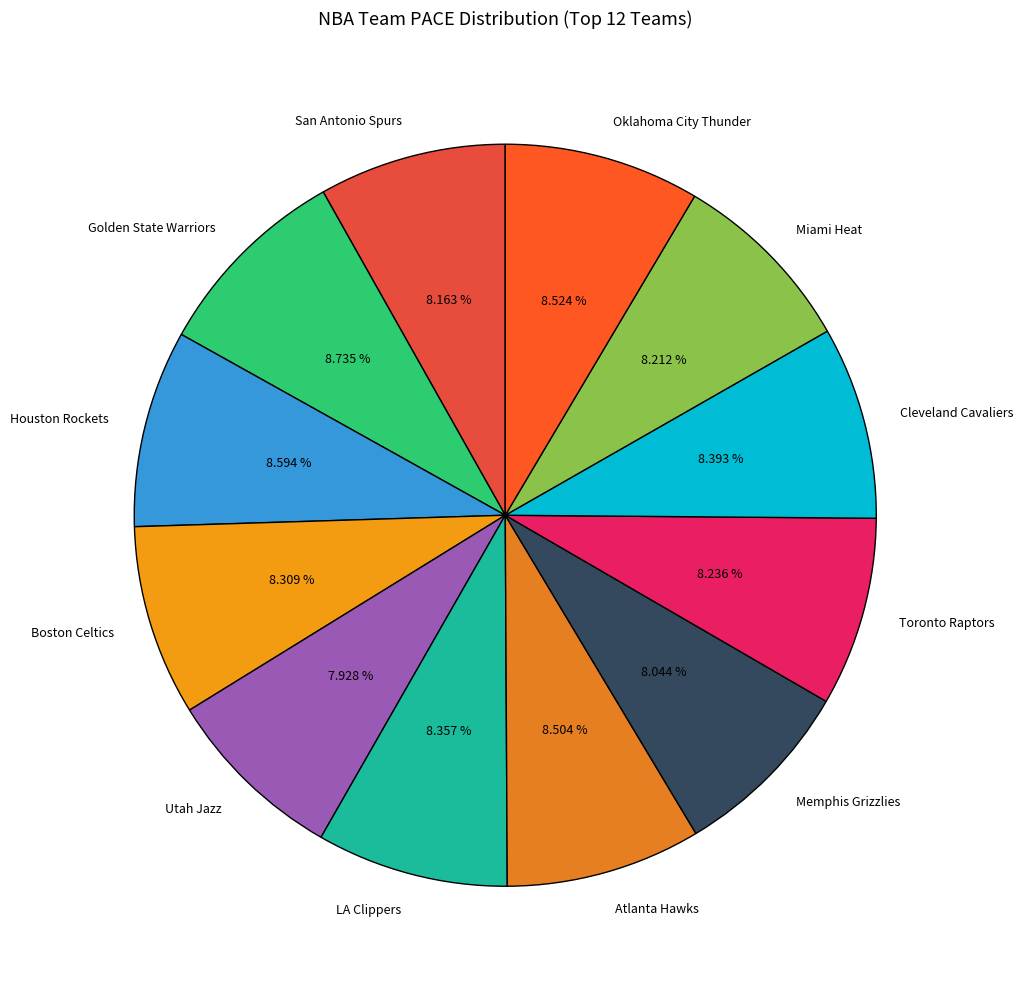

Is there a majority slice in this chart?

No